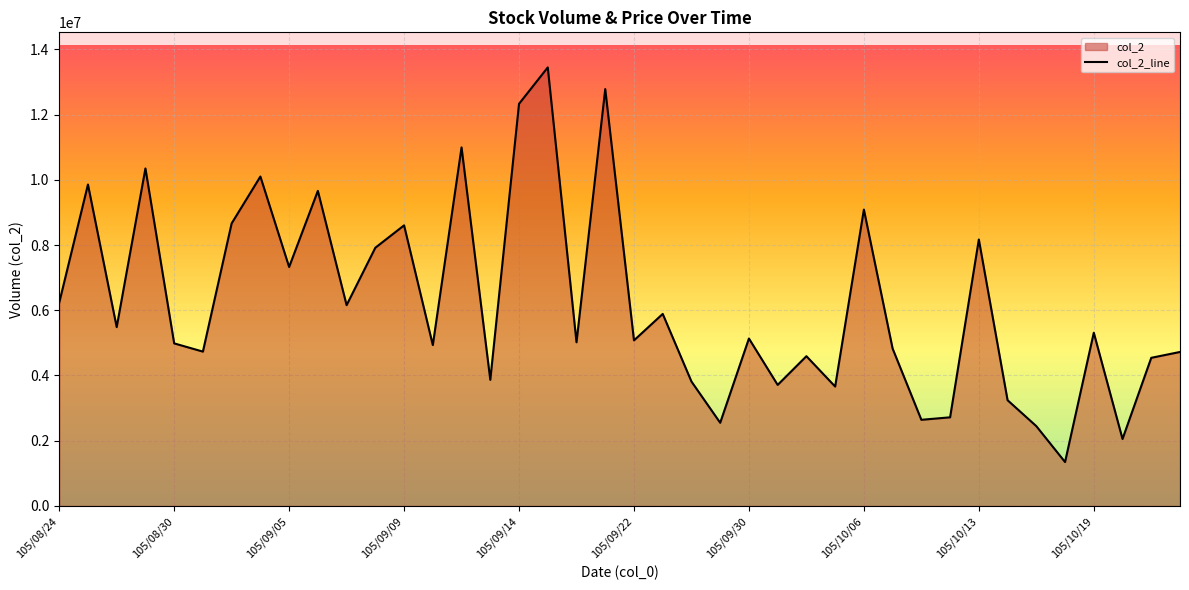

What is the maximum value shown in the chart?

13445620